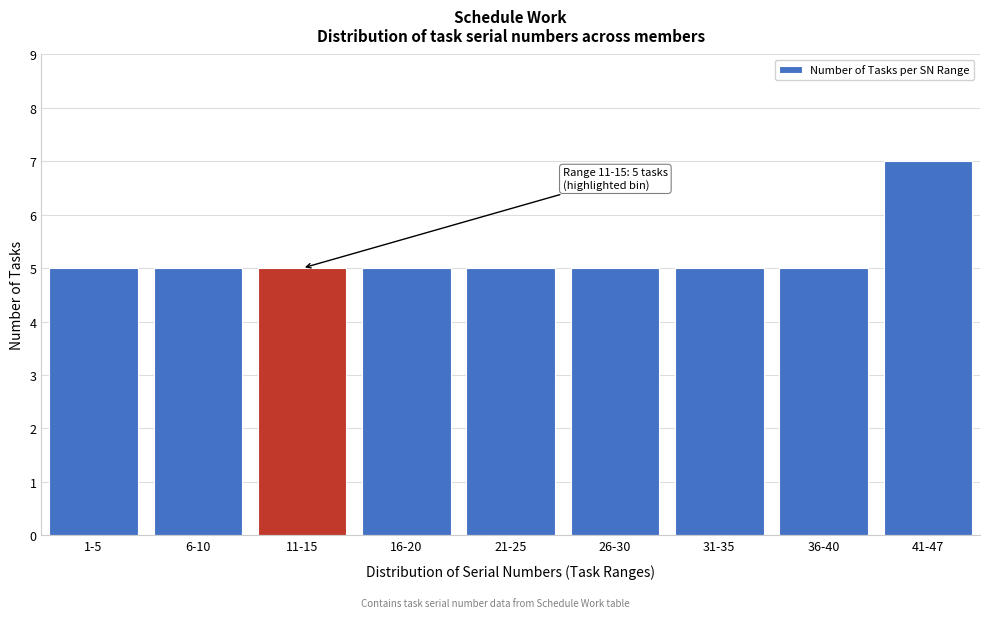

Reading left to right, what are all the values shown in this chart?

5	5	5	5	5	5	5	5	7